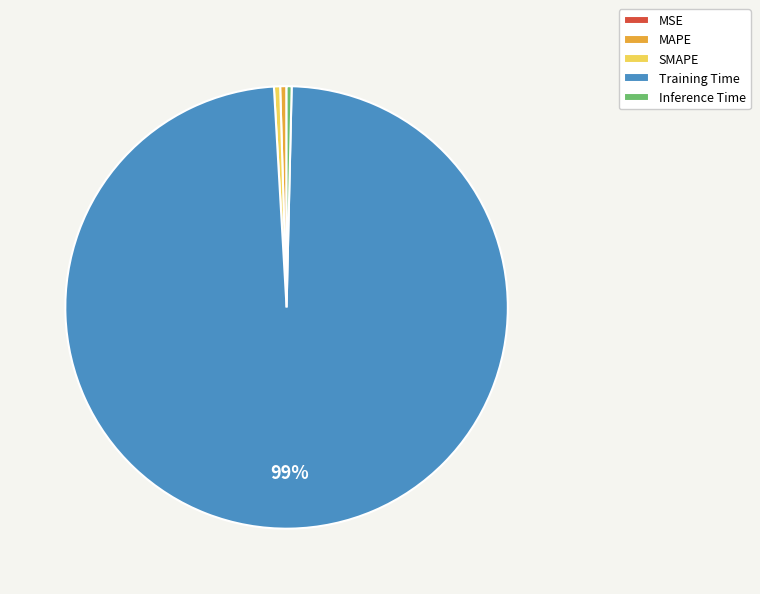

Do Inference Time and MAPE together represent more than half of the pie?

No